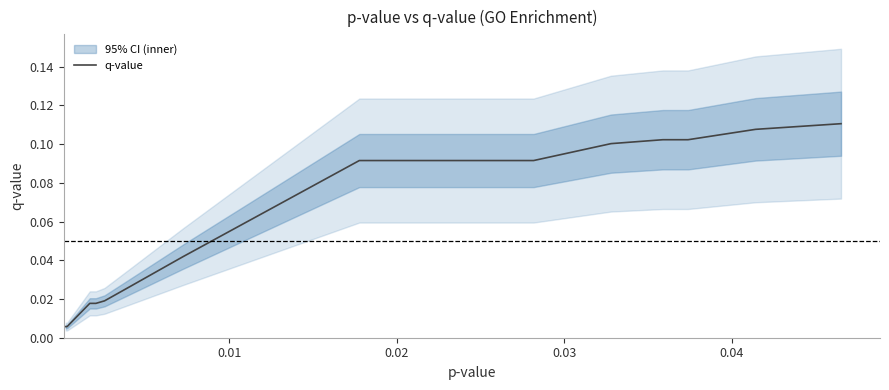

Reading left to right, transcribe all the data shown in this chart.

0.0	0.0	0.0	0.0	0.0	0.0	0.0	0.0	0.0	0.1	0.1	0.1	0.1	0.1	0.1	0.1	0.1	0.1	0.1	0.1	0.1